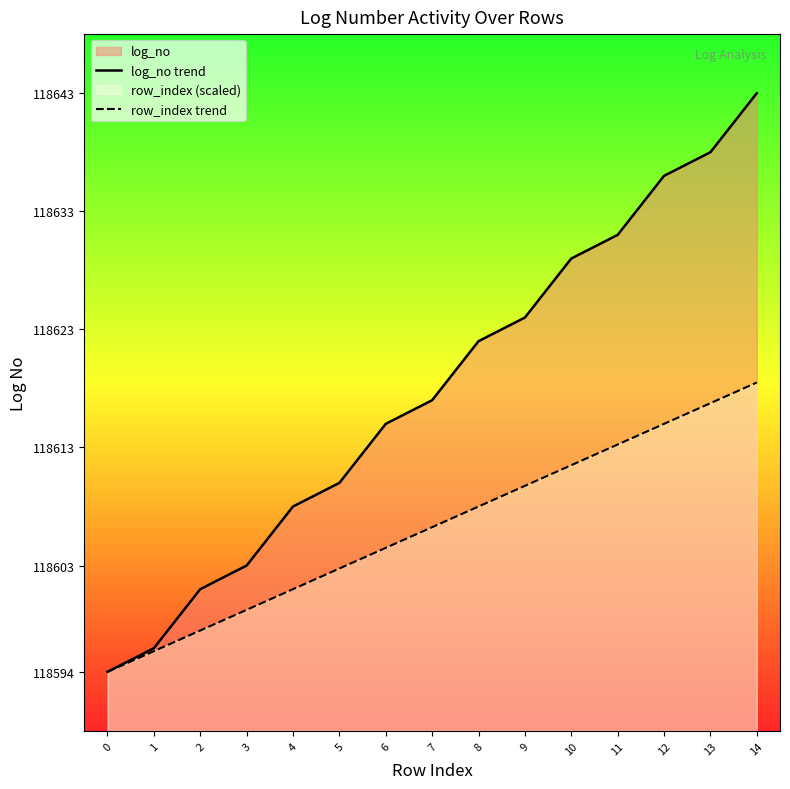

Does the chart display data point markers on the line(s)?

No